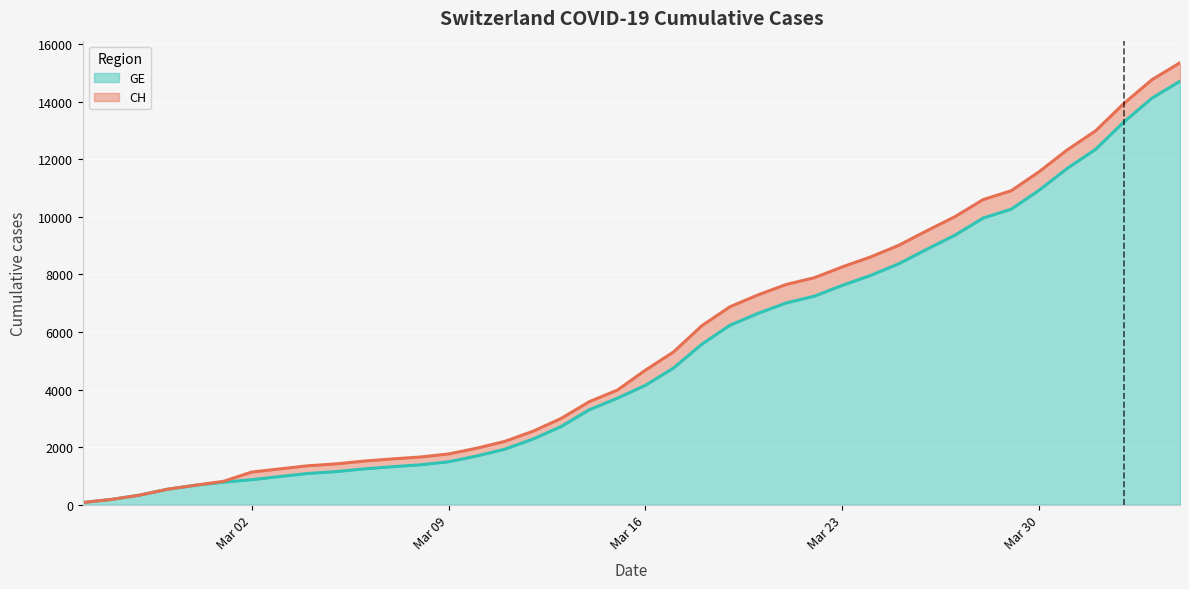

What is the highest value of the GE series?

14717